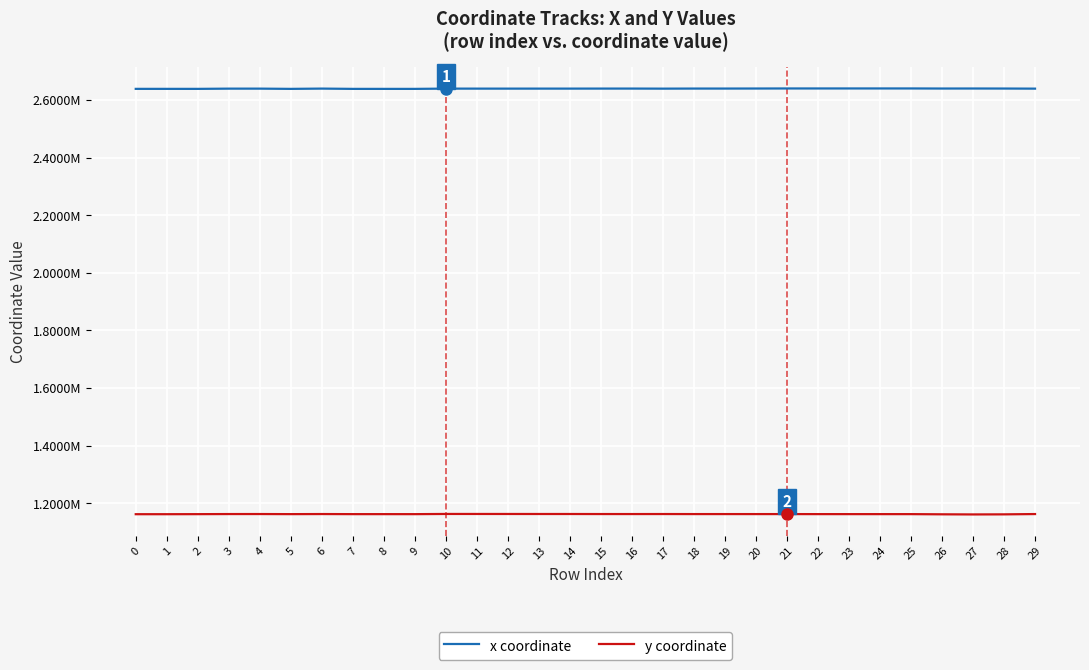

True or false: y coordinate and x coordinate intersect in this chart.

False